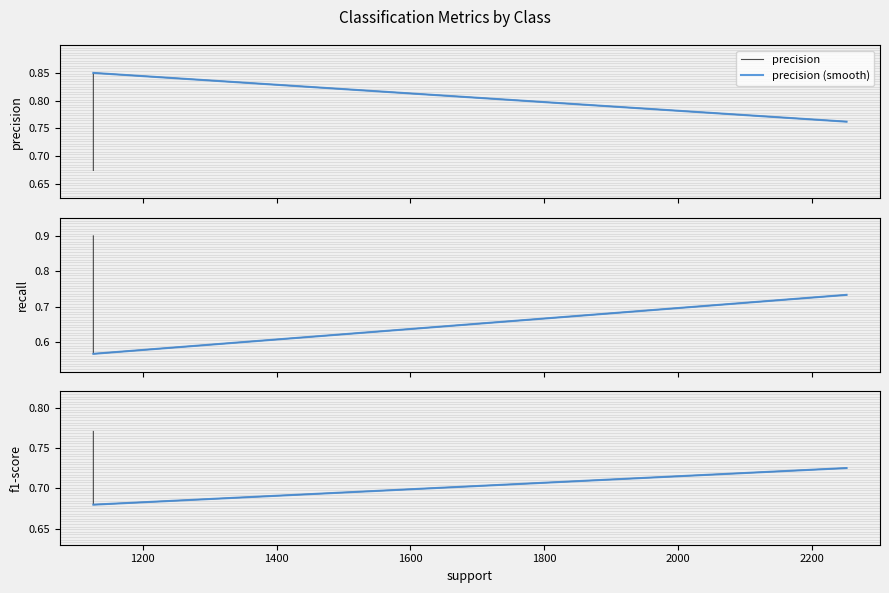

The recall series shows 1.3 at avg / total. True or false?

False